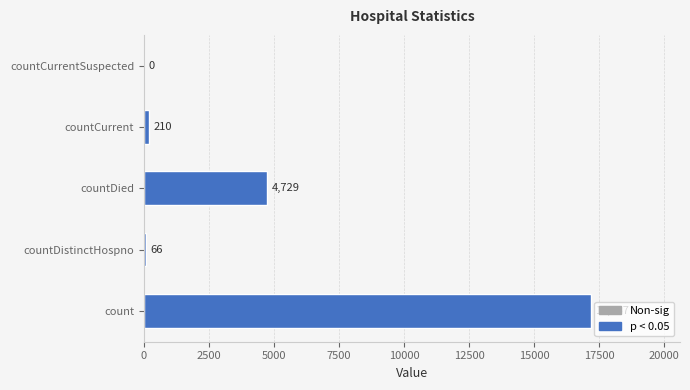

Reading bottom to top, extract all data points from this chart.

count=17167	countDistinctHospno=66	countDied=4729	countCurrent=210	countCurrentSuspected=0